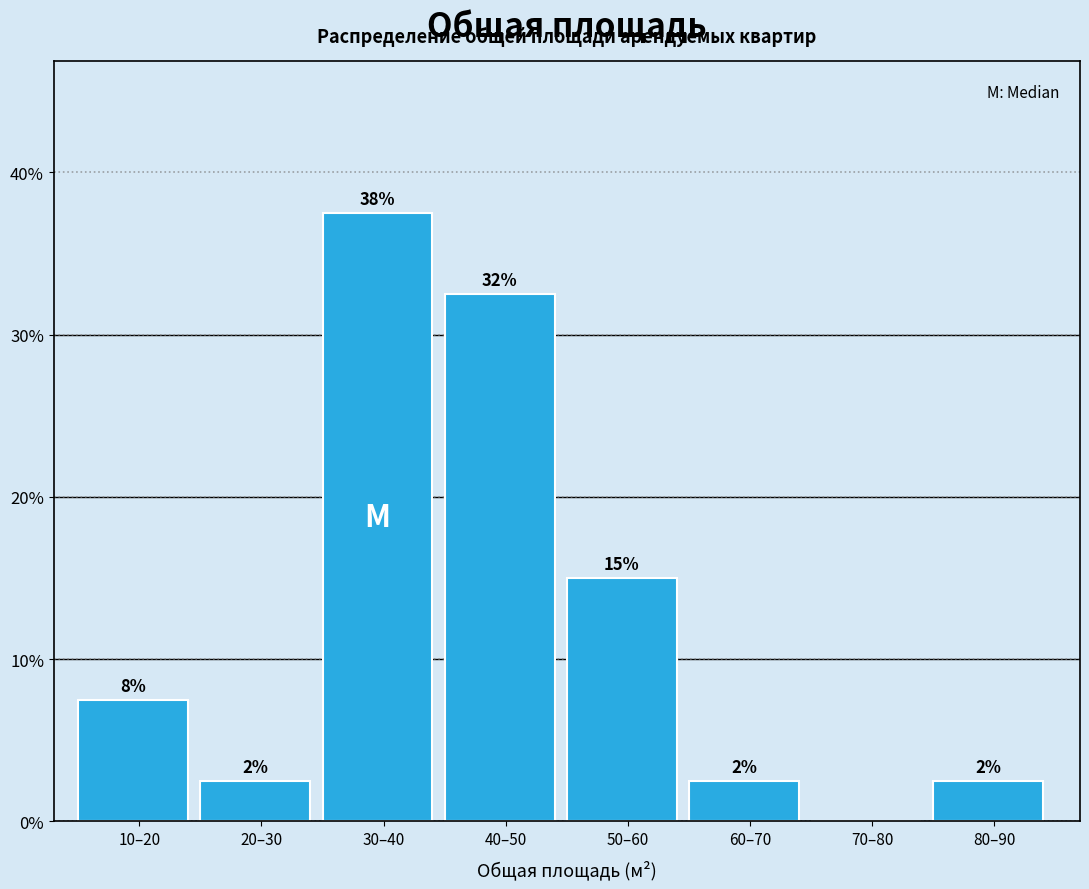

Are the bars horizontal?

No